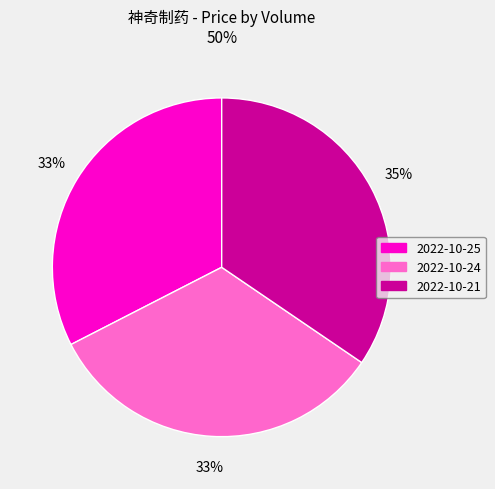

Does any single category account for the majority?

No